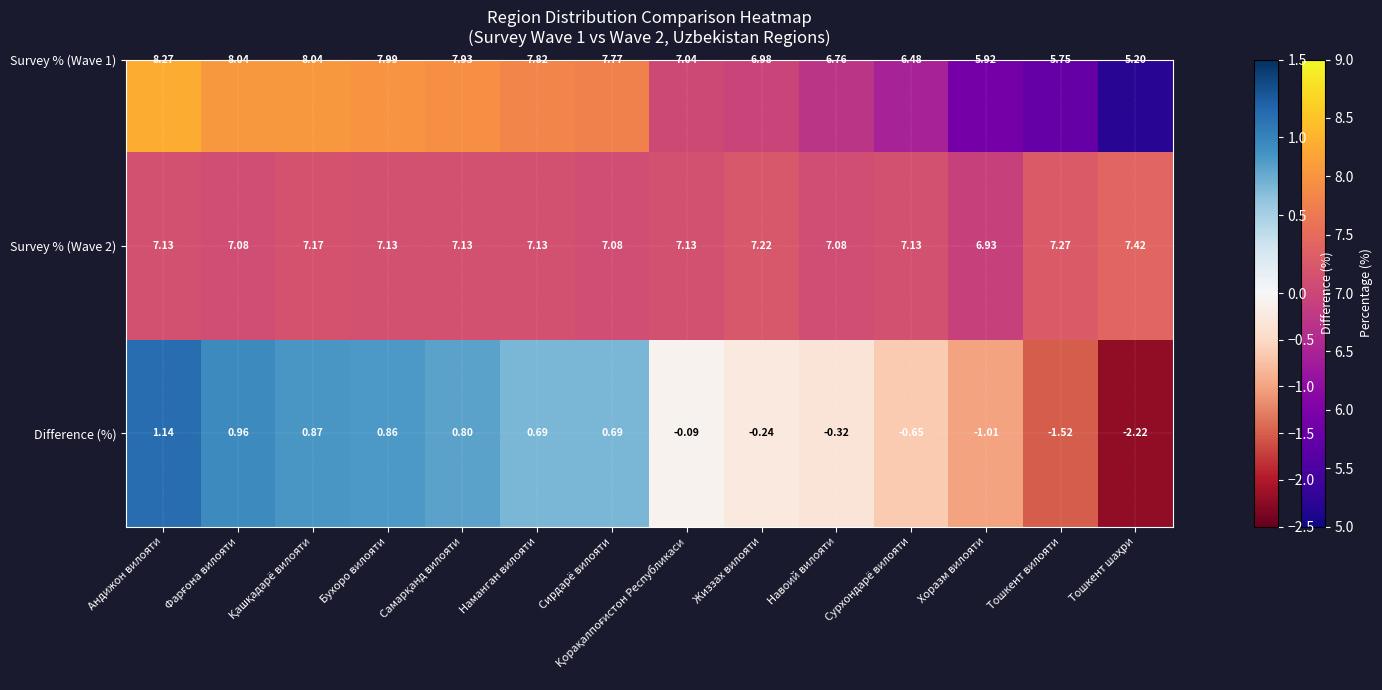

At which category is the sum across all series the highest?

Андижон вилояти